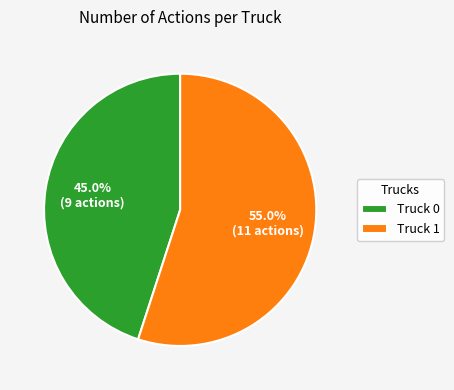

Which has a higher value, Truck 0 or Truck 1?

Truck 1